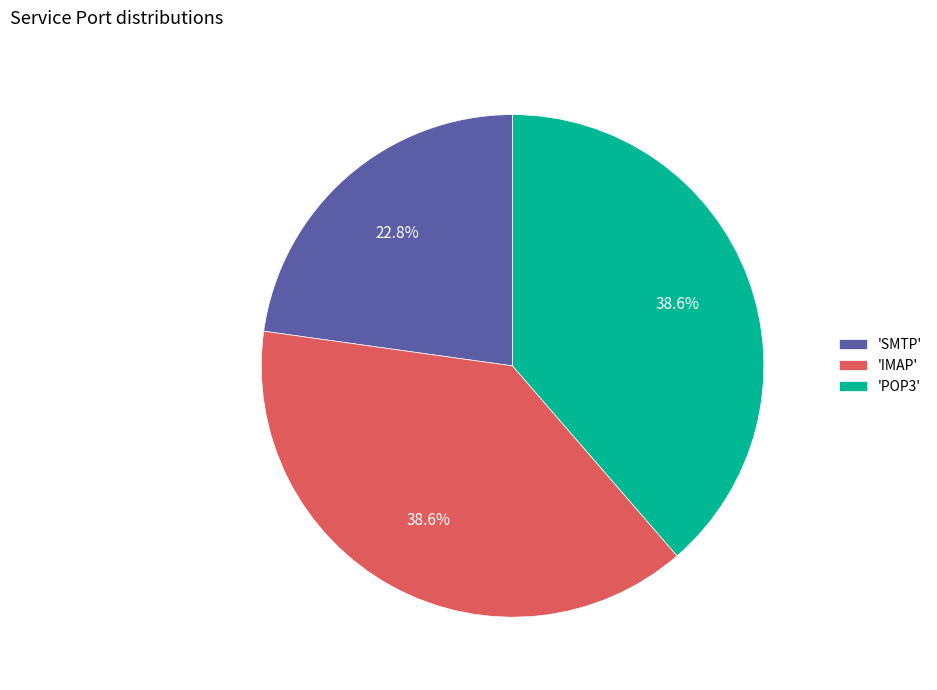

Combined, what portion of the pie is 'IMAP' and 'SMTP'?

61.4%